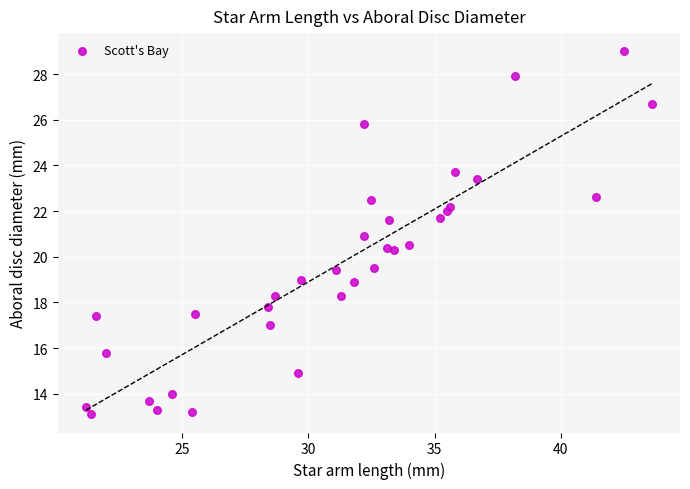

What is the range of X values (max minus min)?

22.4